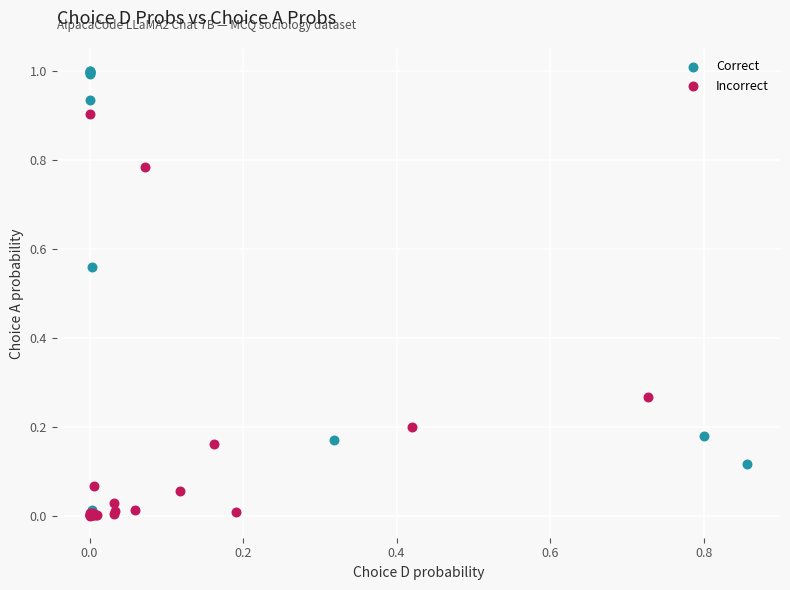

What are all the series names shown in the legend?

Correct, Incorrect